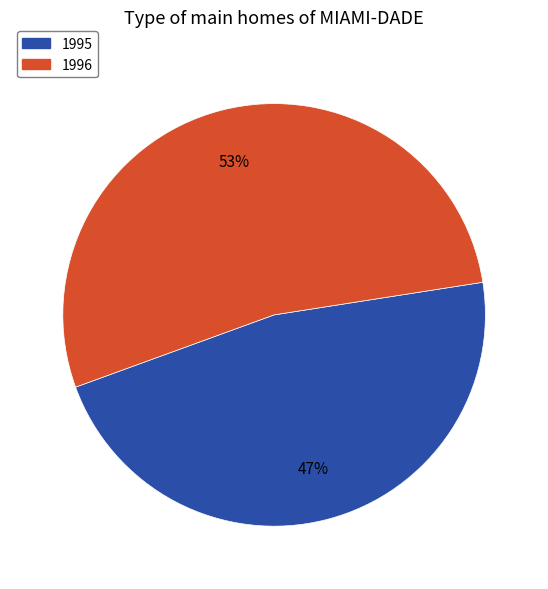

Which has a higher value, 1995 or 1996?

1996